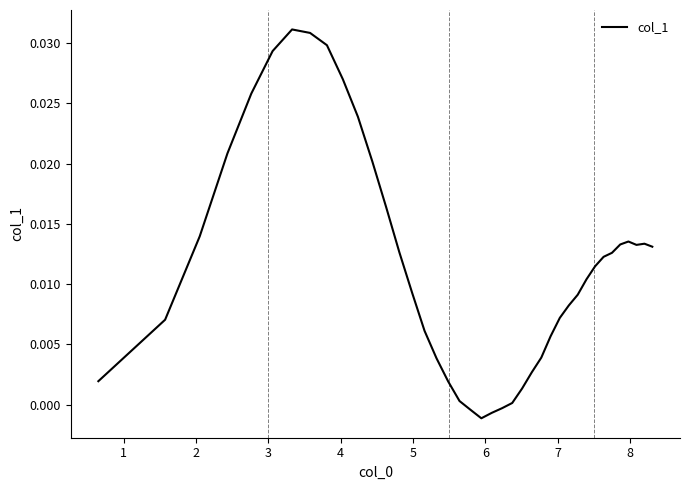

Does the chart have visible grid lines?

No